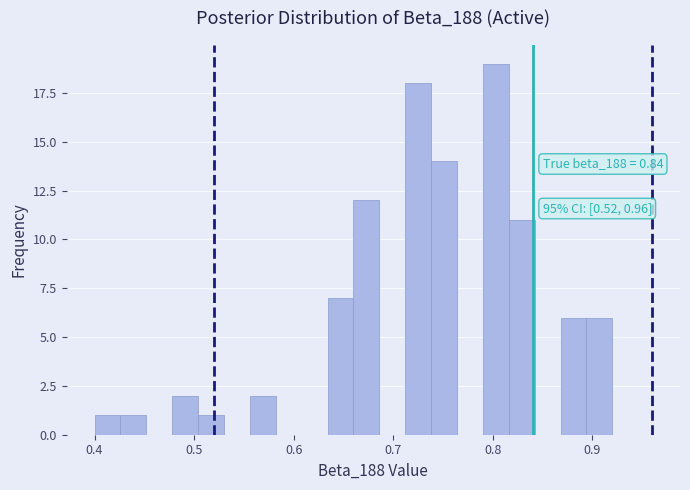

Read against the x-axis, roughly where is the centre of the tallest bar?

0.80